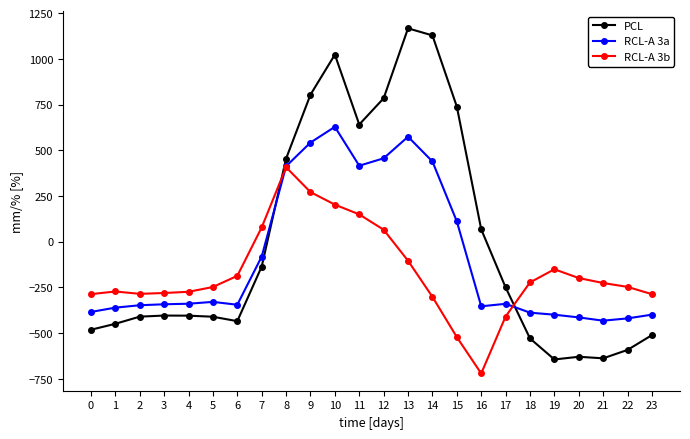

How many positive values does the PCL series have?

9